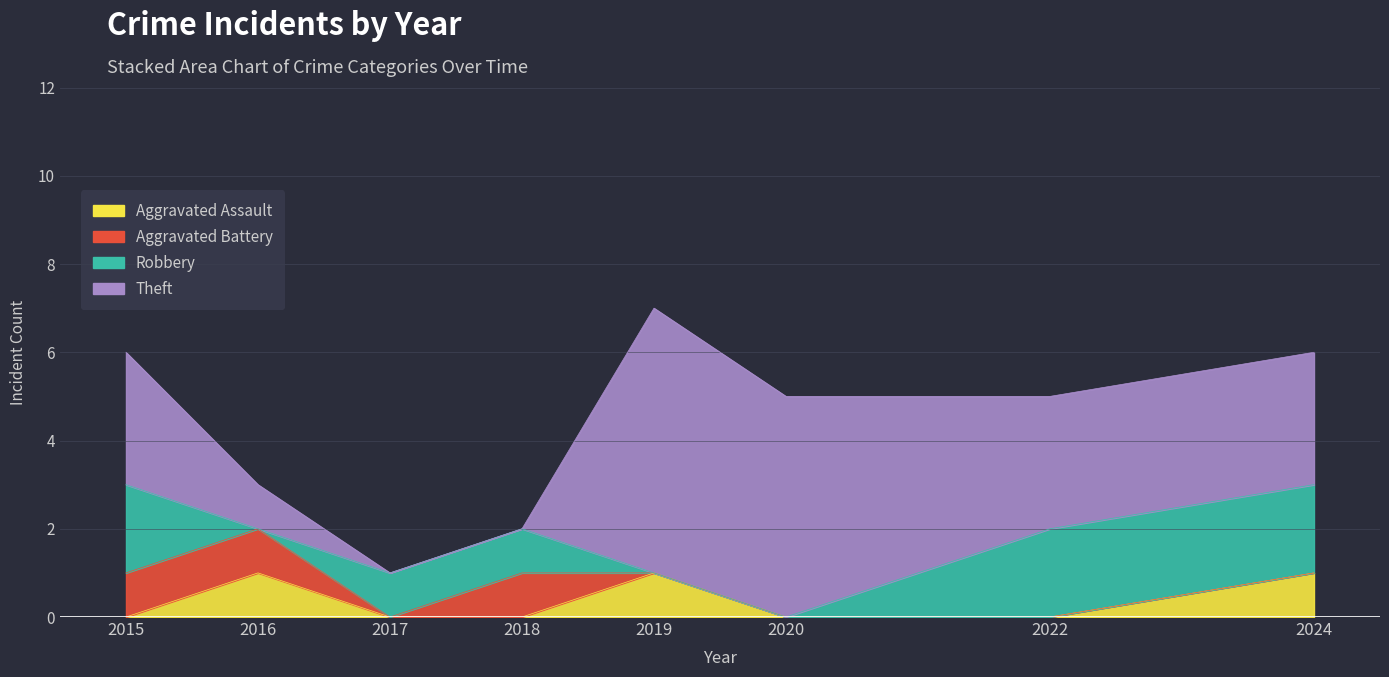

Rank the series at 2022 from lowest to highest value.

Aggravated Assault, Aggravated Battery, Robbery, Theft